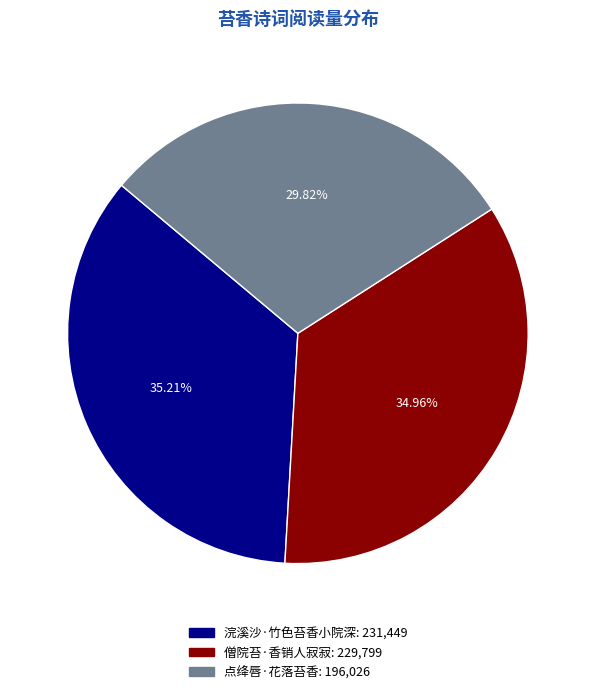

Does 僧院苔·香销人寂寂 account for over 50% of the chart?

No